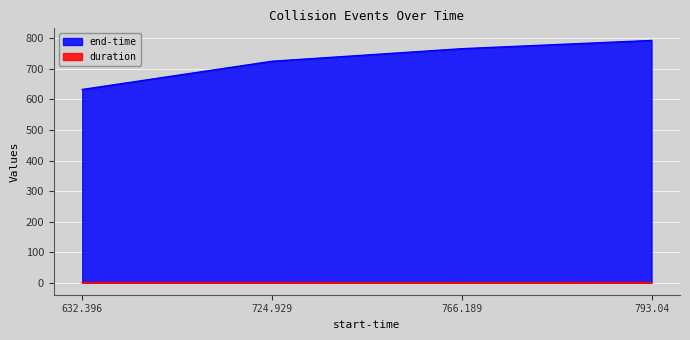

At how many categories does at least one series exceed 764?

2